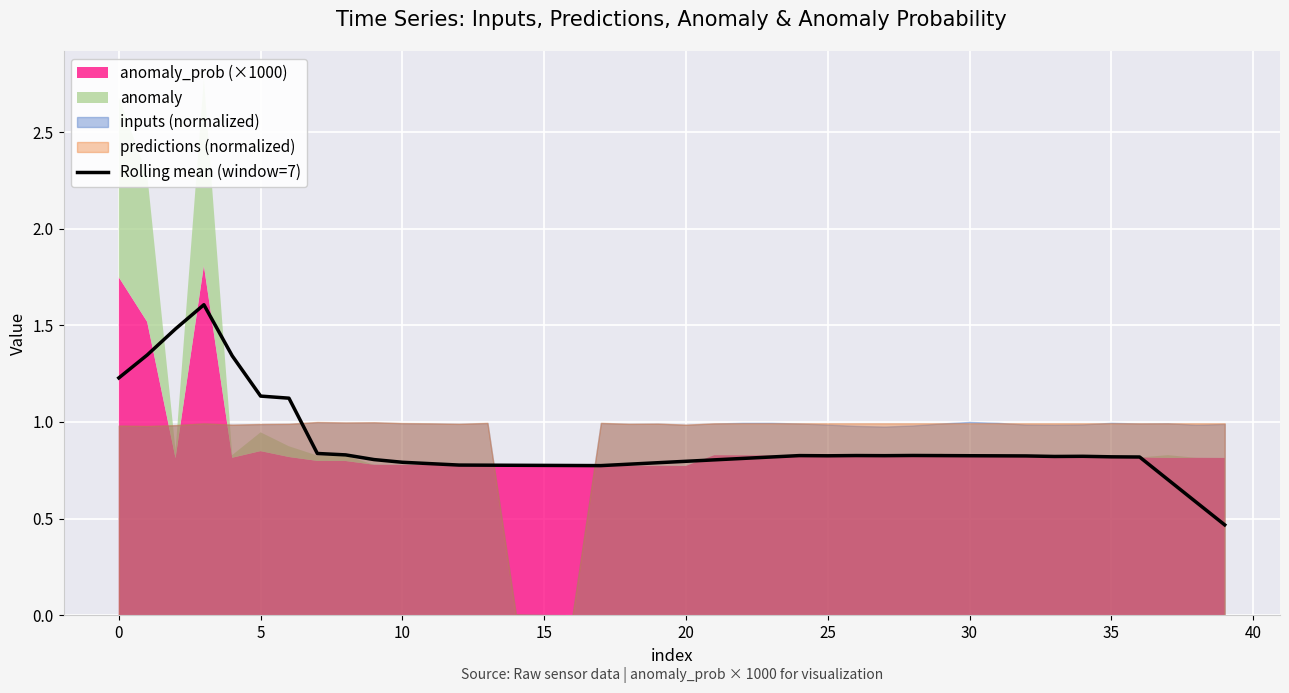

Count the values in the range 0 to 1.

33